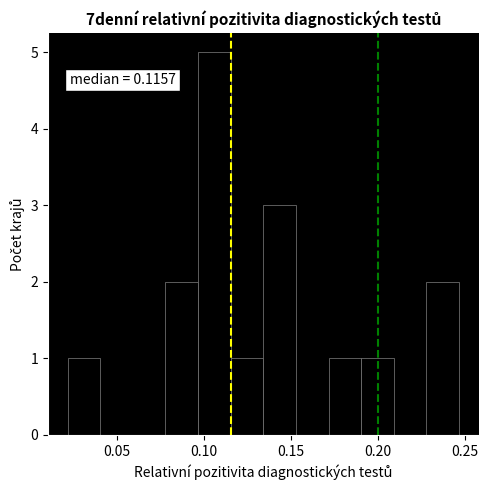

Read against the x-axis, roughly where is the centre of the tallest bar?

0.105